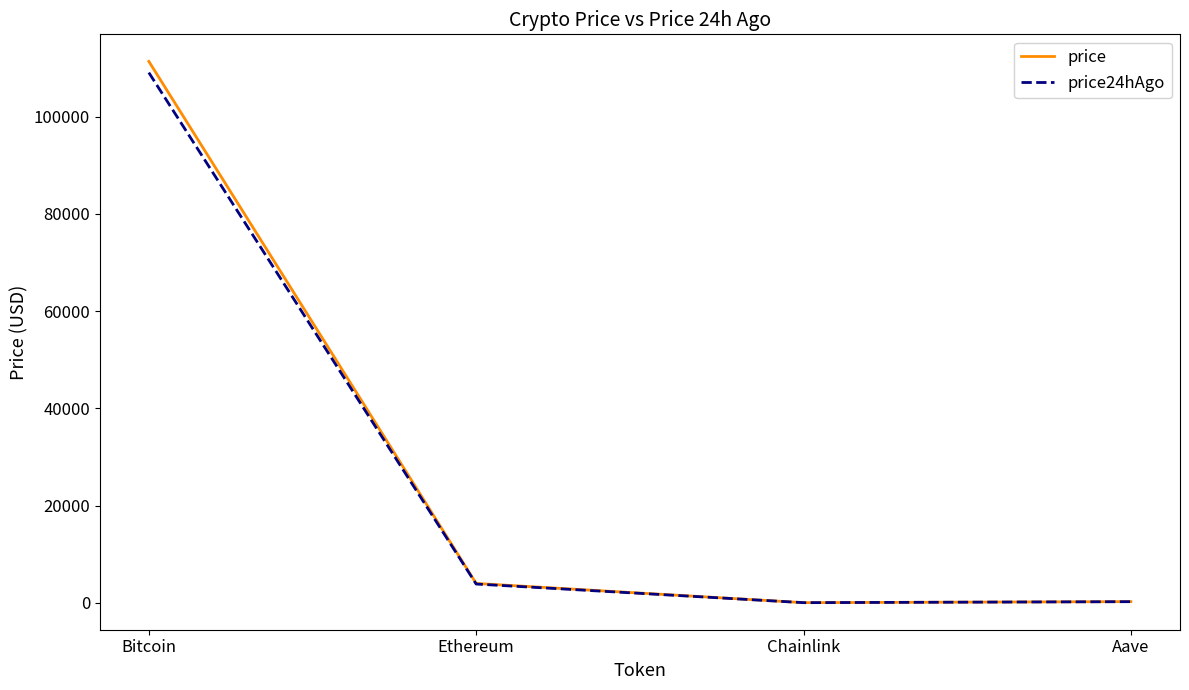

What are all the series names shown in the legend?

price, price24hAgo